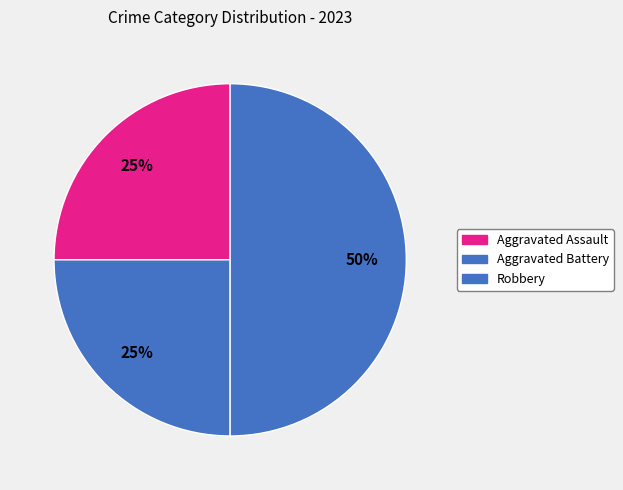

Count the number of slices in the pie.

3